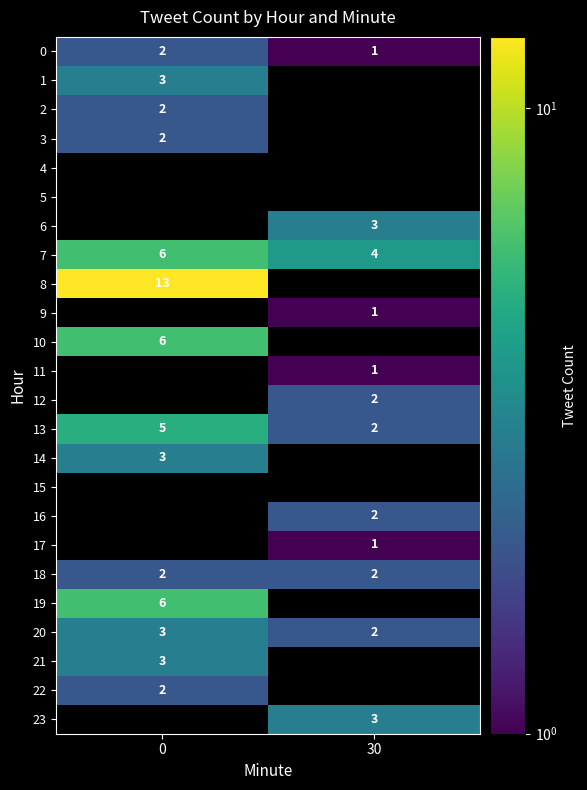

At which label is 20 closest to 2?

30